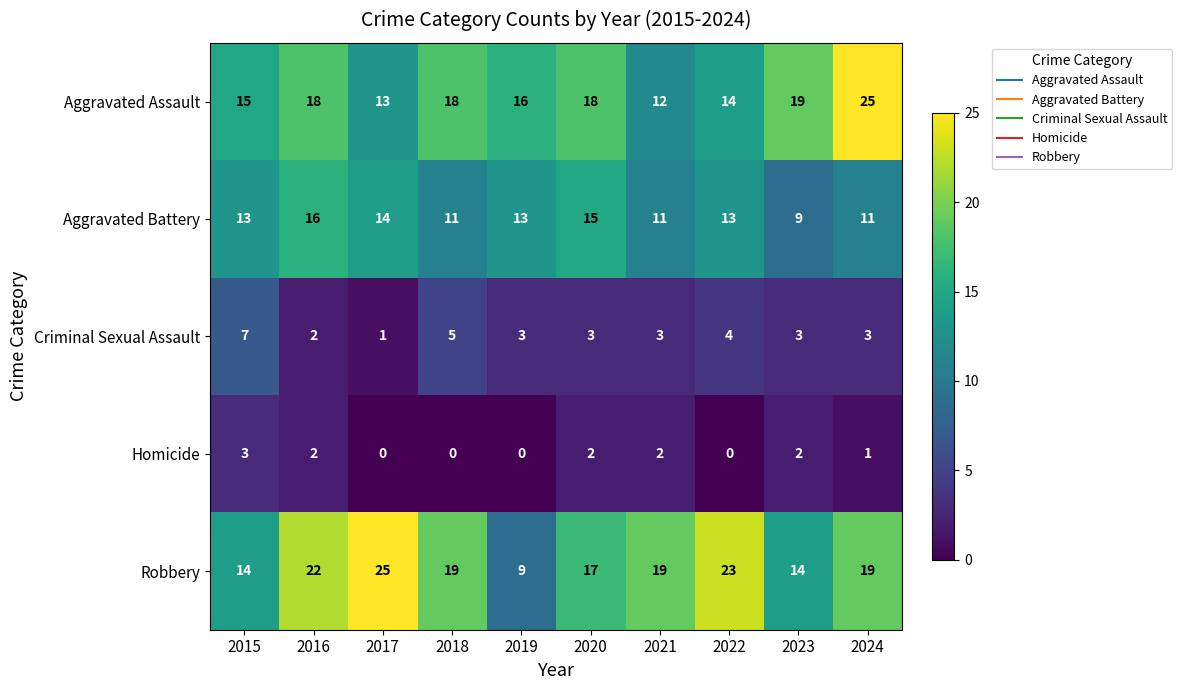

How many distinct data groups are displayed?

5